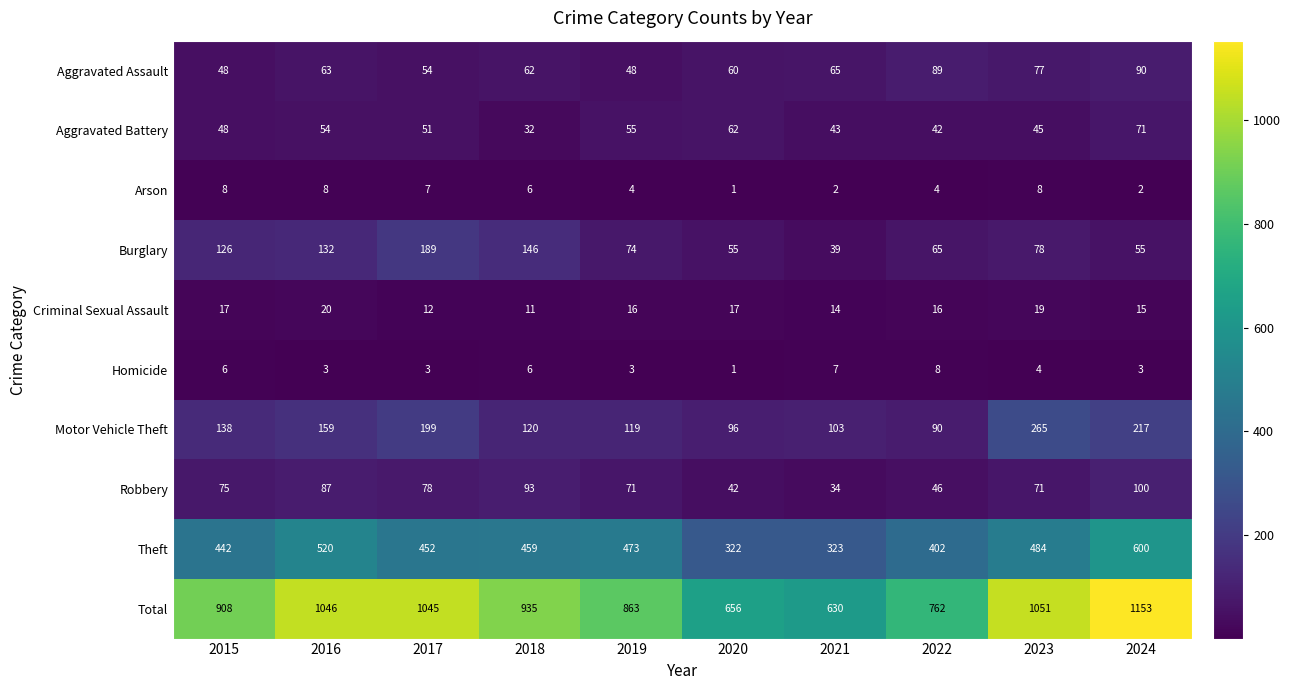

Count the Criminal Sexual Assault values in the range 14 to 17.

6